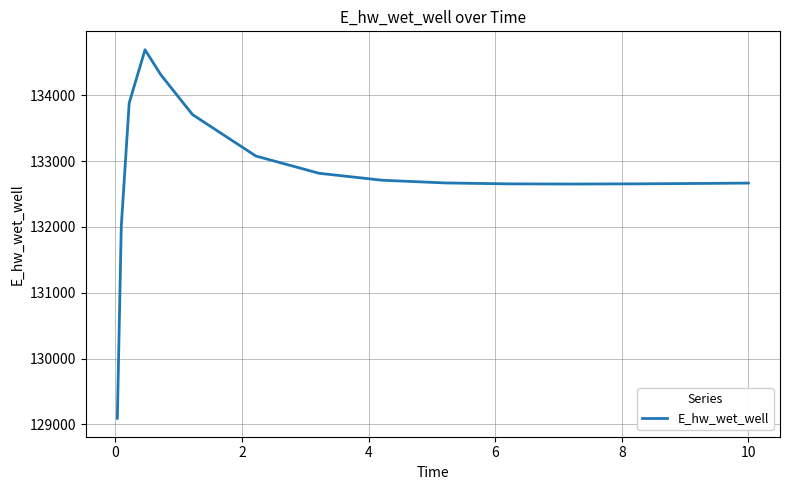

What is the difference between the maximum and minimum values?

5596.3